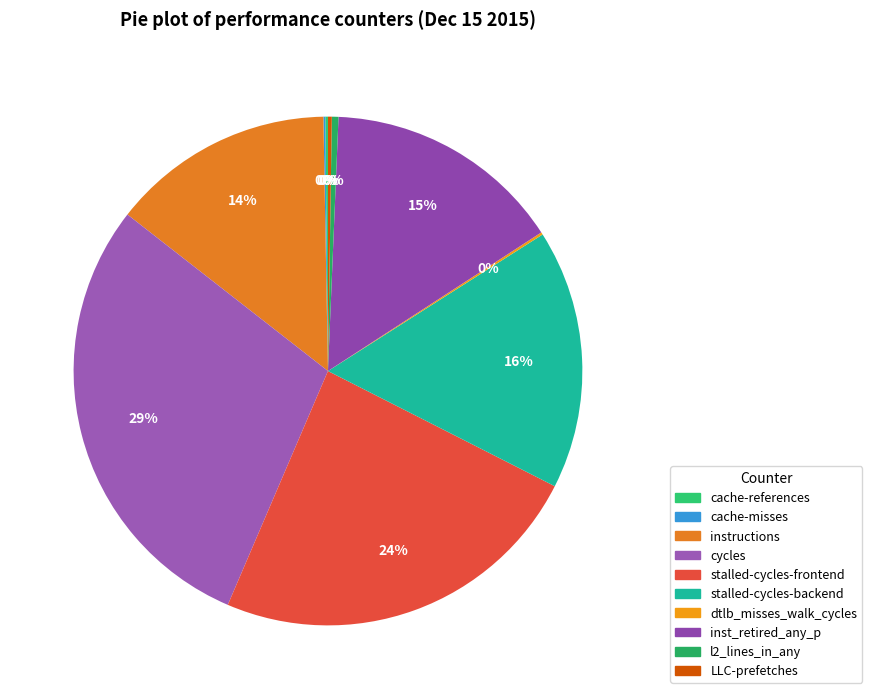

To the nearest percent, what portion does instructions represent?

14%